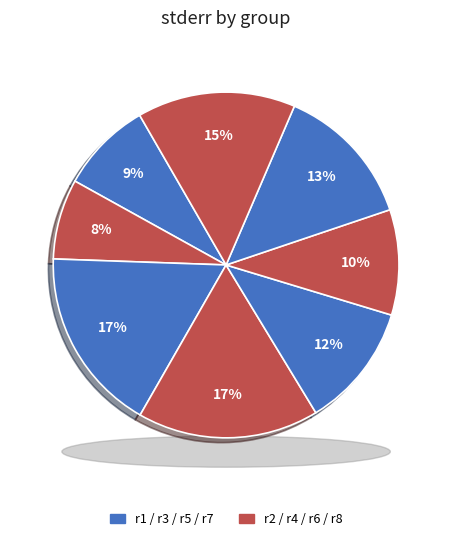

Which category has the biggest portion of the pie?

r3